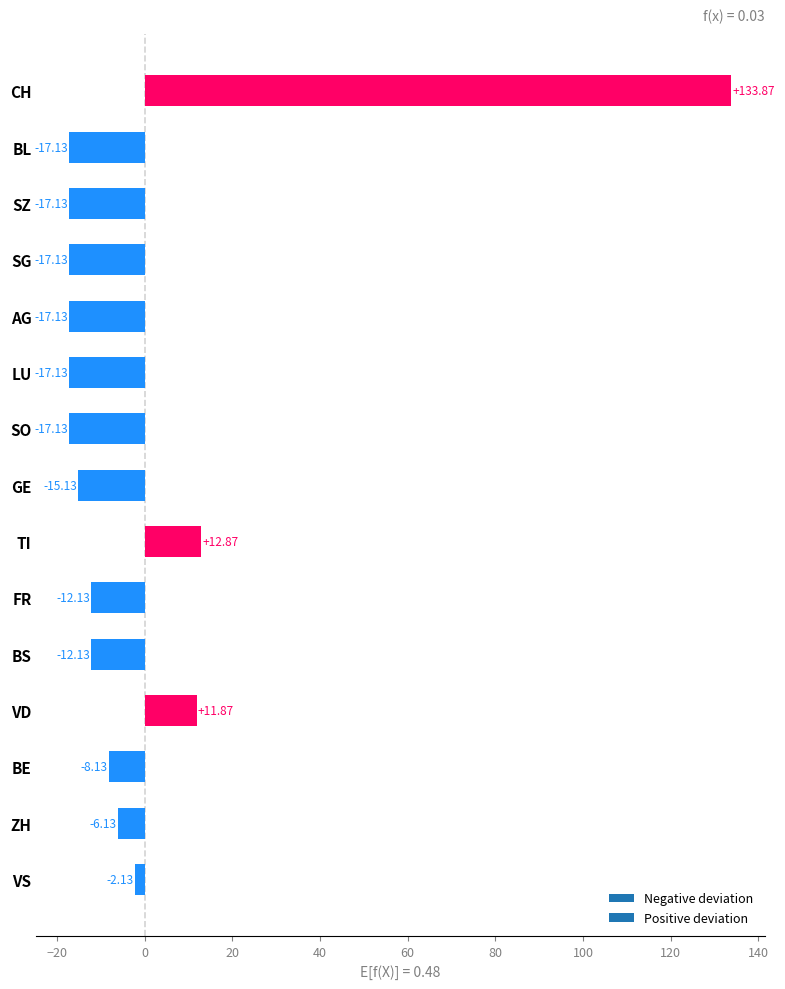

At which label is the value closest to 58?

TI